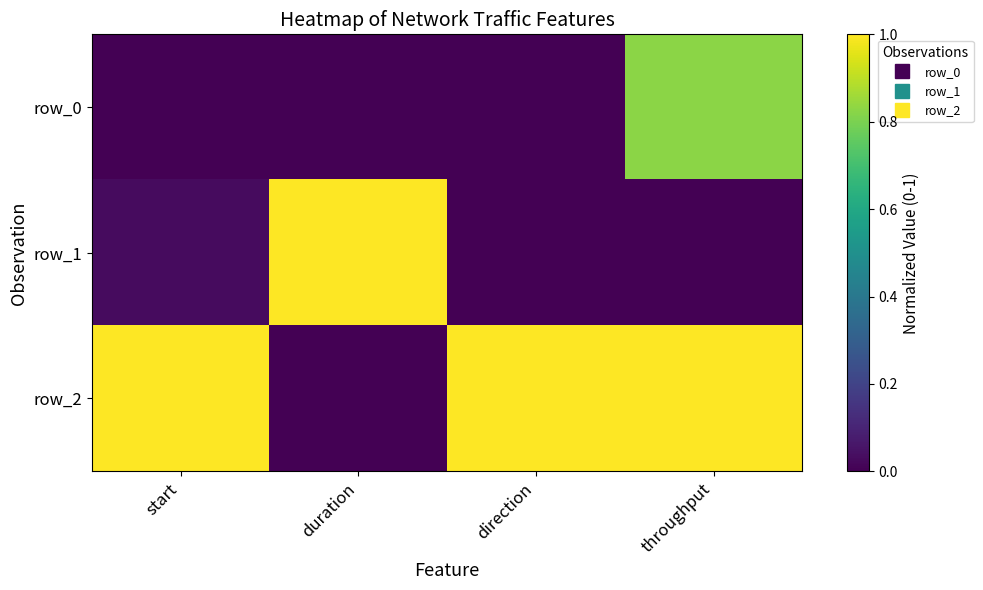

What is the difference between the maximum and minimum values in the row_2 series?

1.0